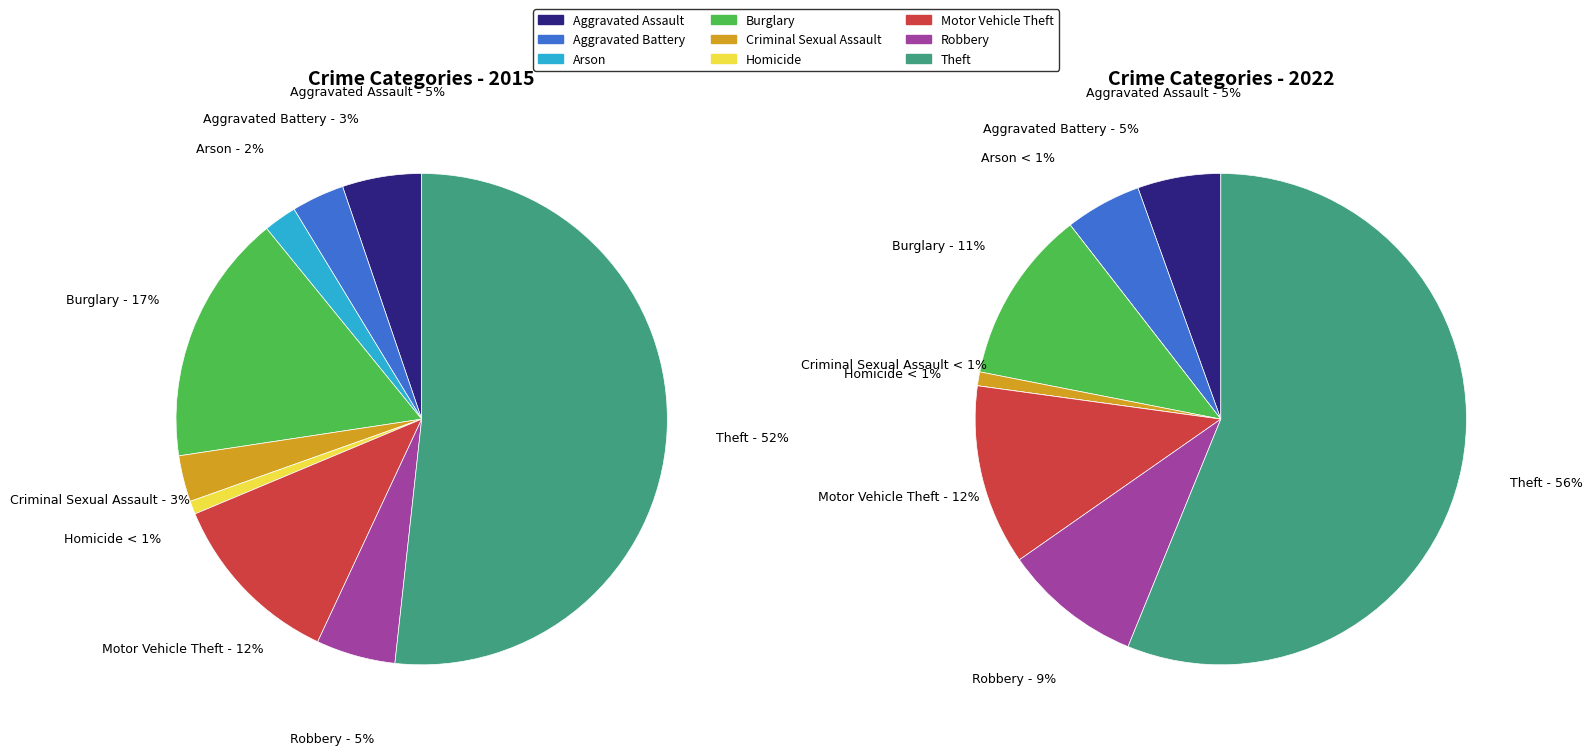

Do values_2022 and 2 together represent more than half of the pie?

No